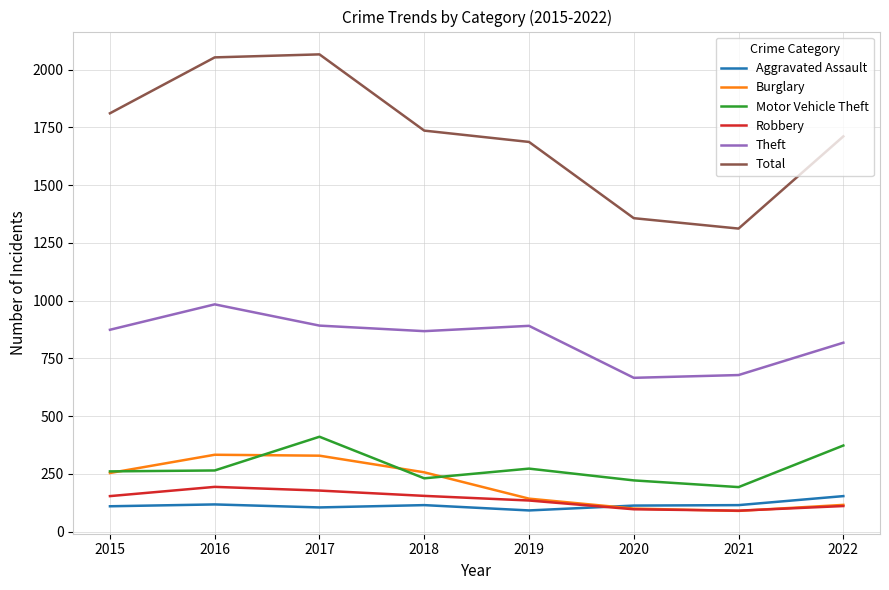

How many values in the Total series are below 1736?

4